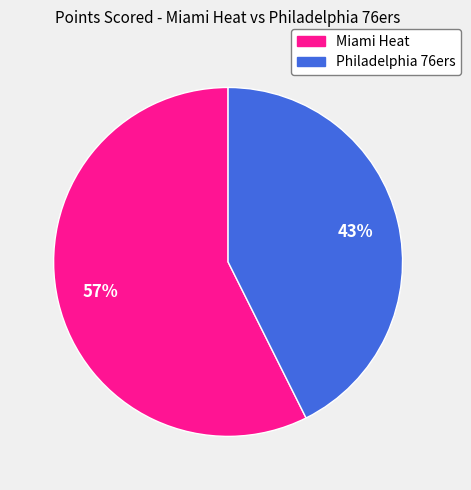

Rank the categories by value from highest to lowest.

Miami Heat, Philadelphia 76ers